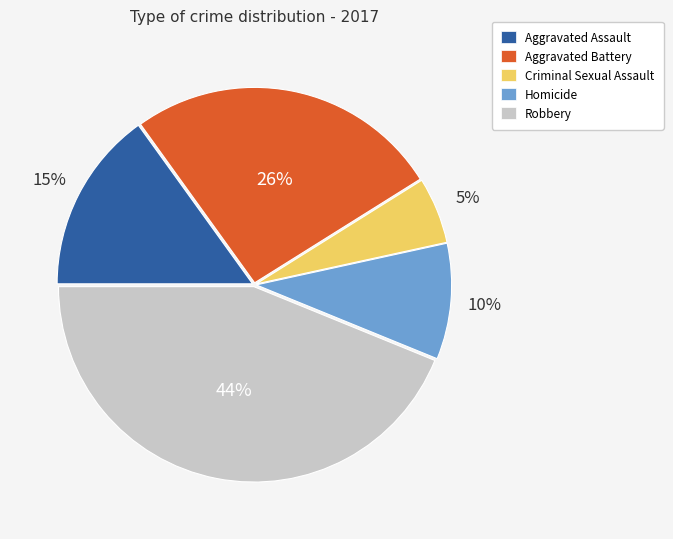

Do Aggravated Assault and Robbery together represent more than half of the pie?

Yes